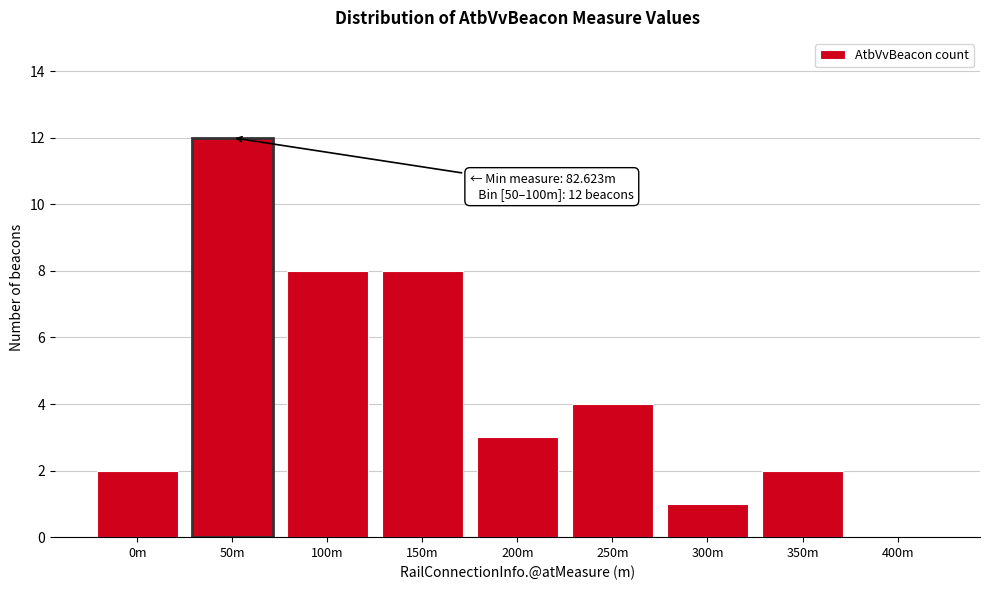

Reading left to right, transcribe all the data shown in this chart.

0m=2	50m=12	100m=8	150m=8	200m=3	250m=4	300m=1	350m=2	400m=0